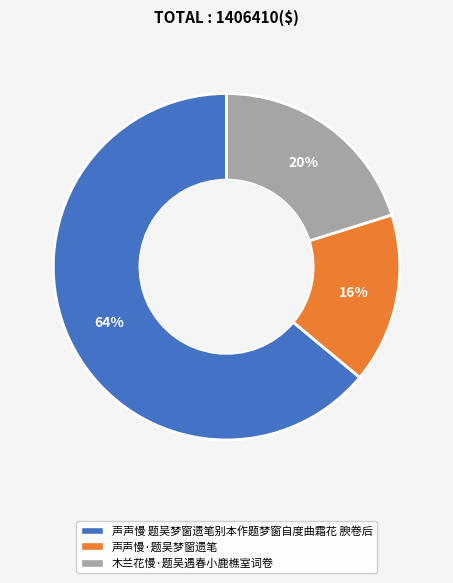

Which slice is the largest?

声声慢 题吴梦窗遗笔别本作题梦窗自度曲霜花 腴卷后